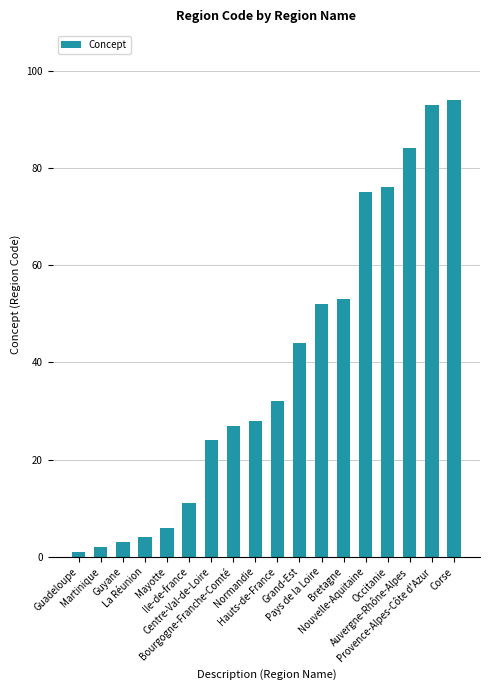

Reading left to right, list all the values displayed in this chart.

1	2	3	4	6	11	24	27	28	32	44	52	53	75	76	84	93	94